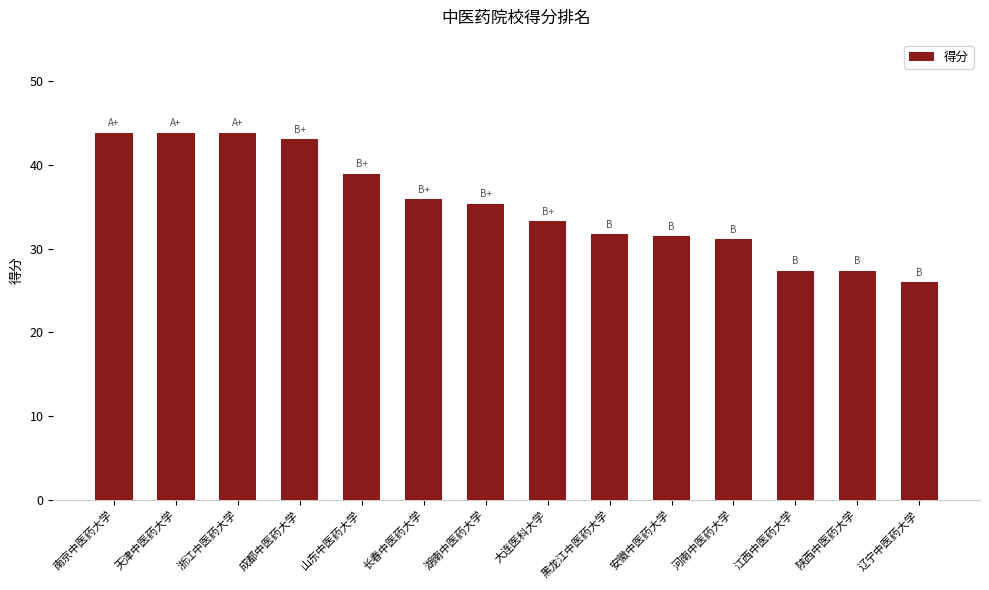

How many distinct data groups are displayed?

1